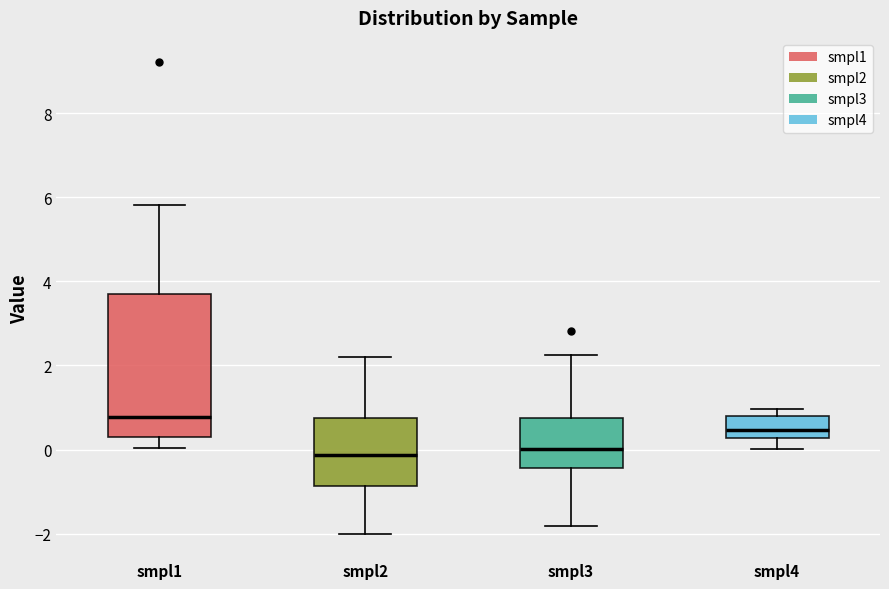

Reading left to right, transcribe this box plot: for each box, give where its median line is, the range the box spans, and where its two whiskers end, as read against the y-axis. The values are not printed on the chart, so give them approximately, as read against the axis.

smpl1: median 0.8, box 0.2 to 3.6, whiskers 0.0 to 5.8
smpl2: median -0.2, box -0.8 to 0.8, whiskers -2.0 to 2.2
smpl3: median 0.0, box -0.4 to 0.8, whiskers -1.8 to 2.2
smpl4: median 0.4, box 0.2 to 0.8, whiskers 0.0 to 1.0